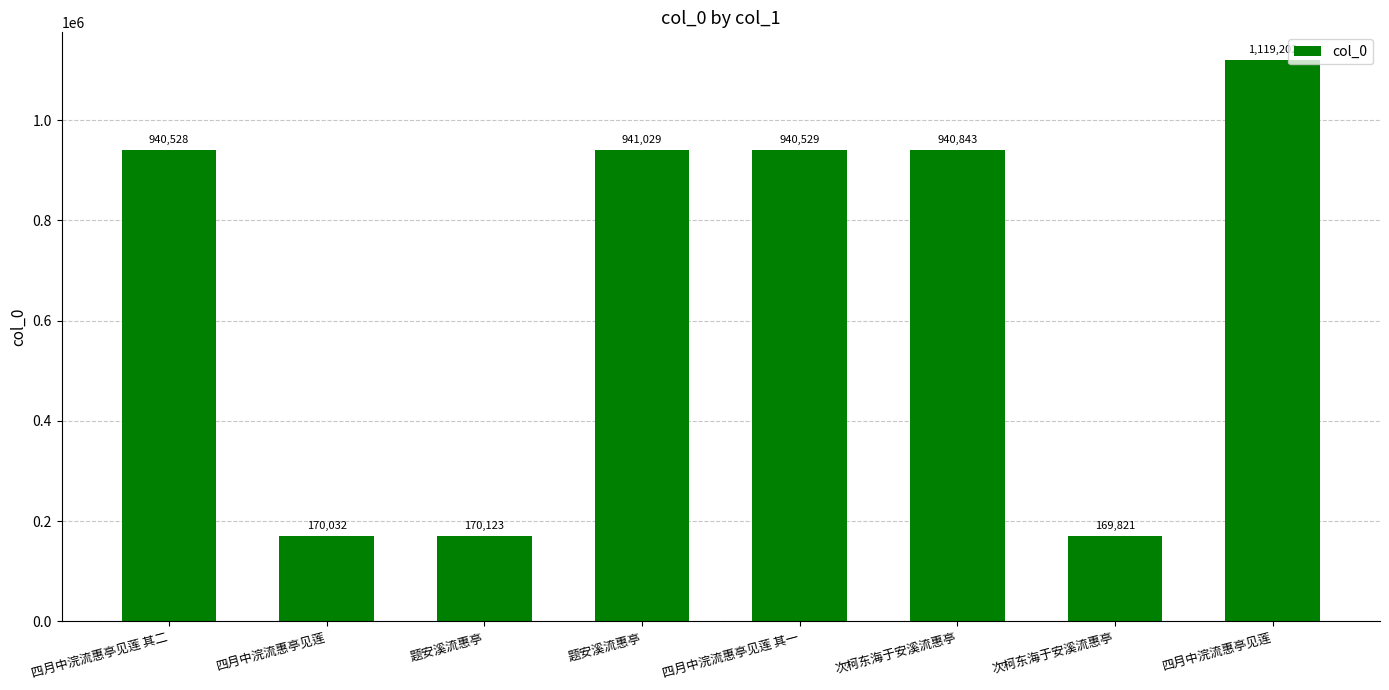

How many data points are less than 940529?

4